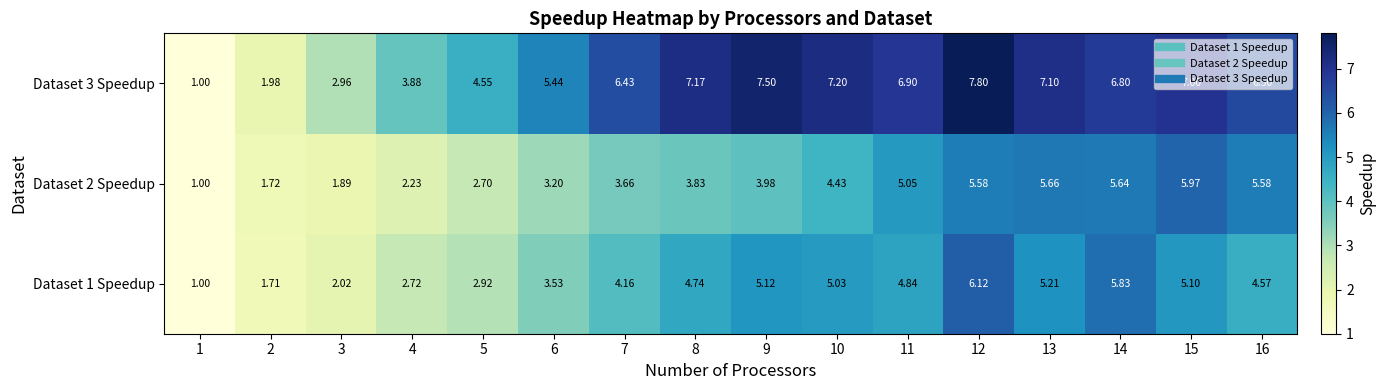

Between 11 and 12, which series saw the biggest shift?

Dataset 1 Speedup